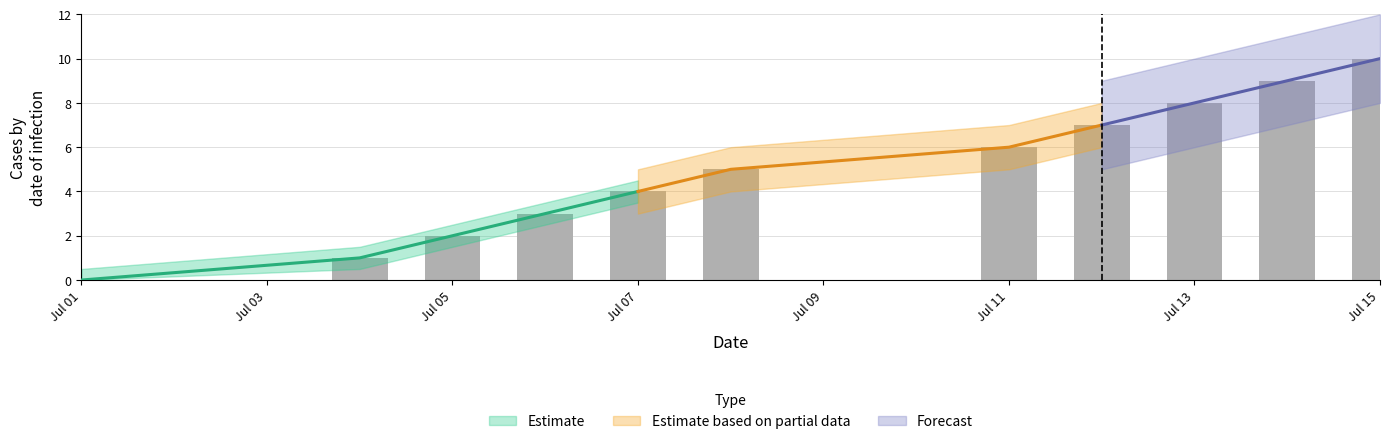

Are the bars horizontal?

No